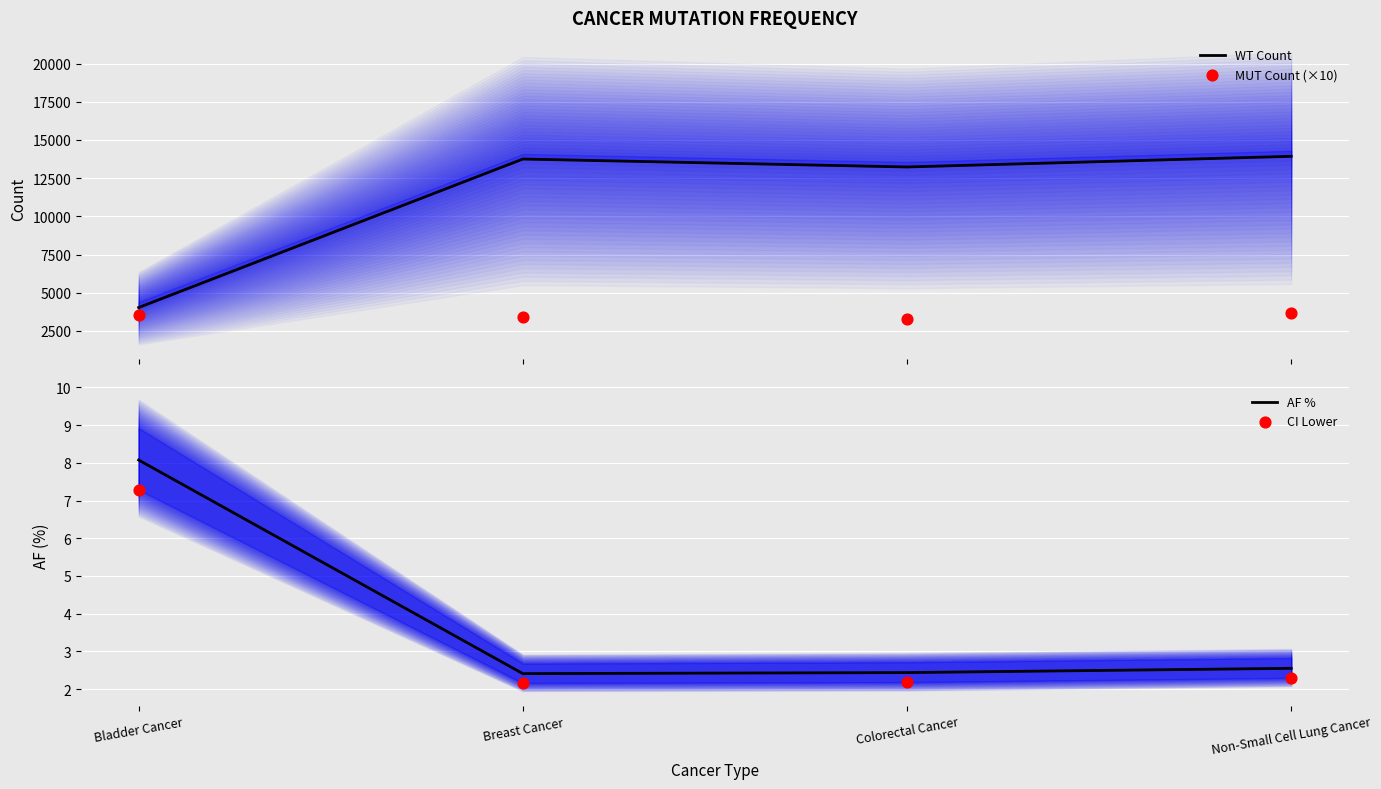

What are all the series names shown in the legend?

WT Count, MUT Count (×10), AF %, CI Lower